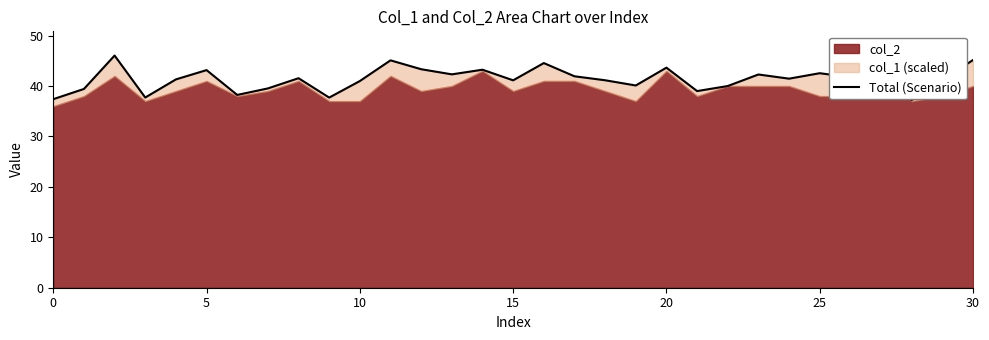

What is the value of the 4th point from the left?

37.7